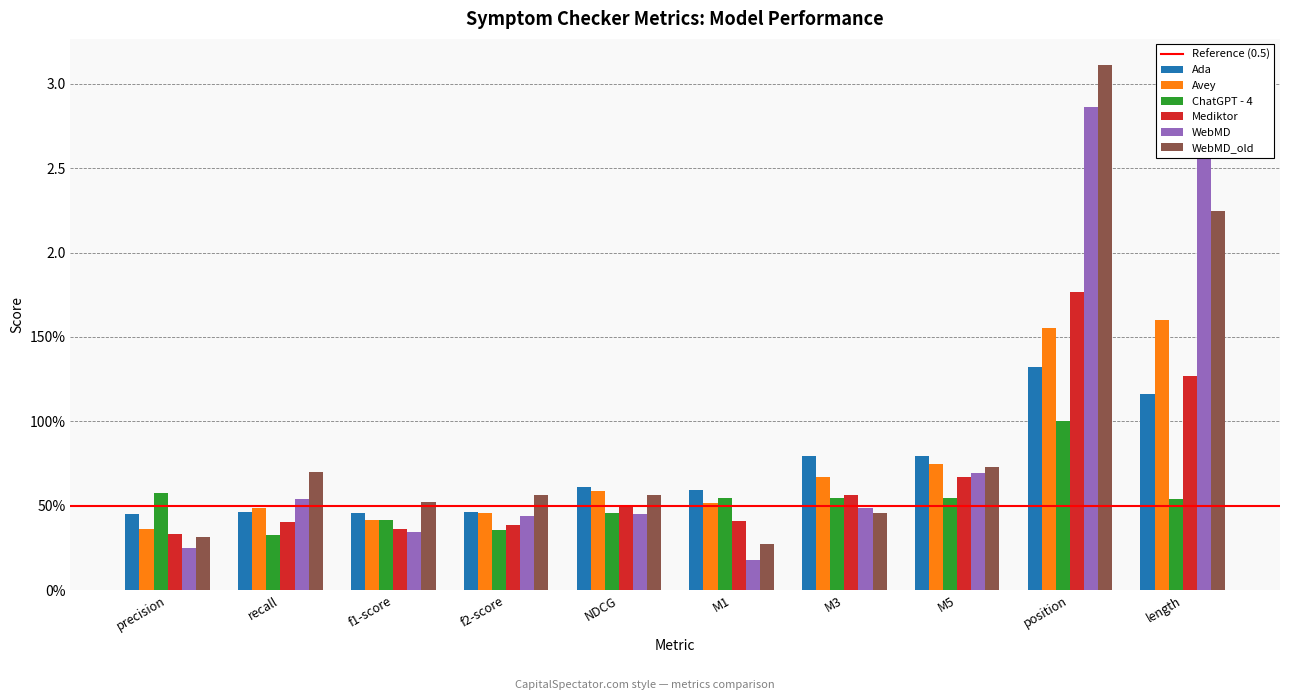

How many Avey values are between 0 and 1?

8